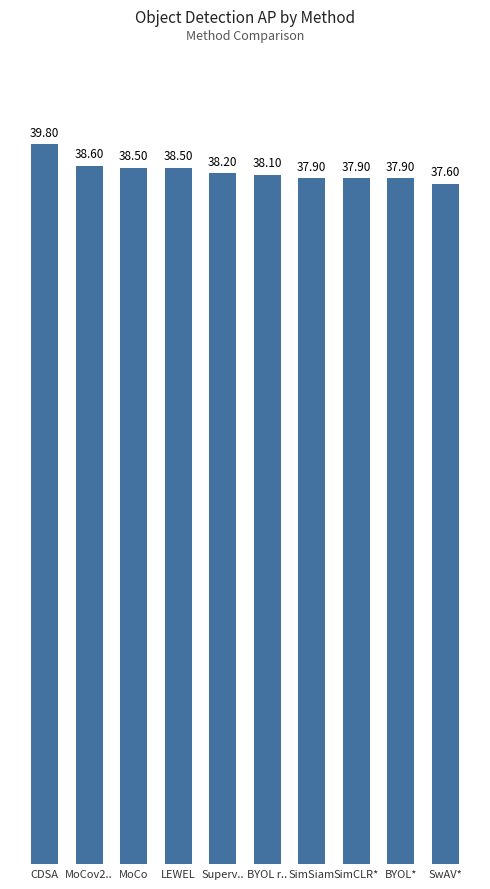

True or false: the data shows 37.9 at SimCLR*.

True